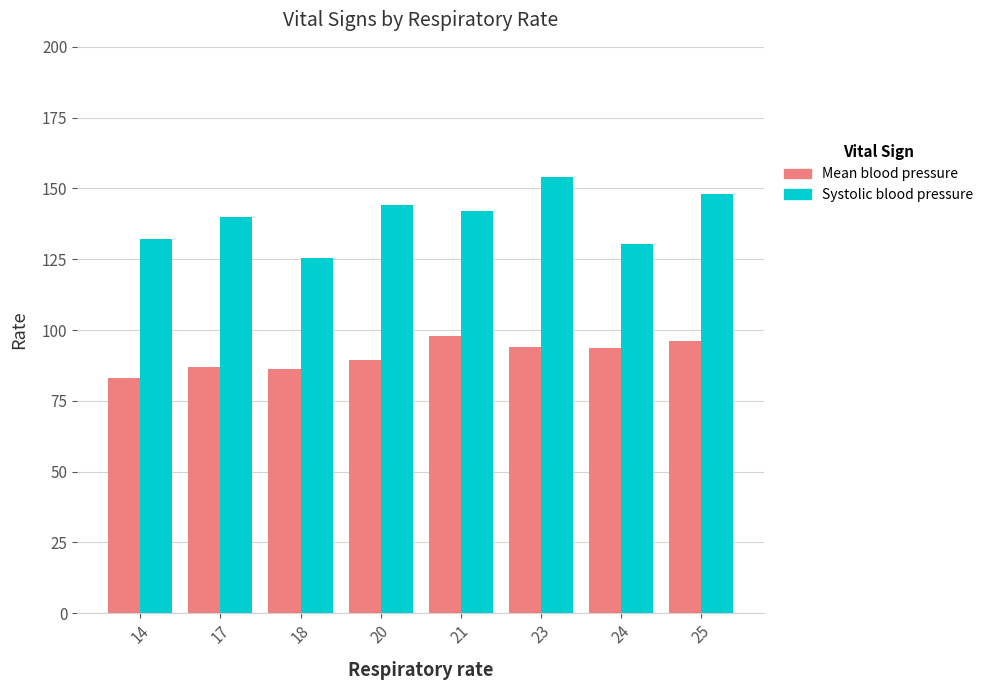

What is the smallest value displayed?

83.0